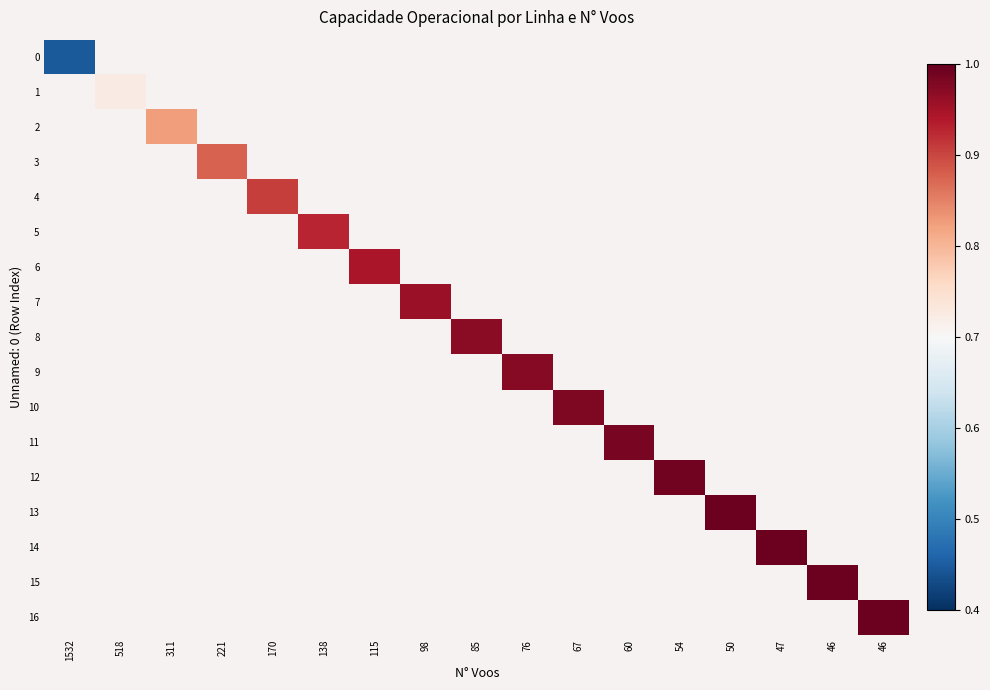

List the series in order of their overall mean, lowest first.

0, 1, 2, 3, 4, 5, 6, 7, 8, 9, 10, 11, 12, 13, 14, 15, 16